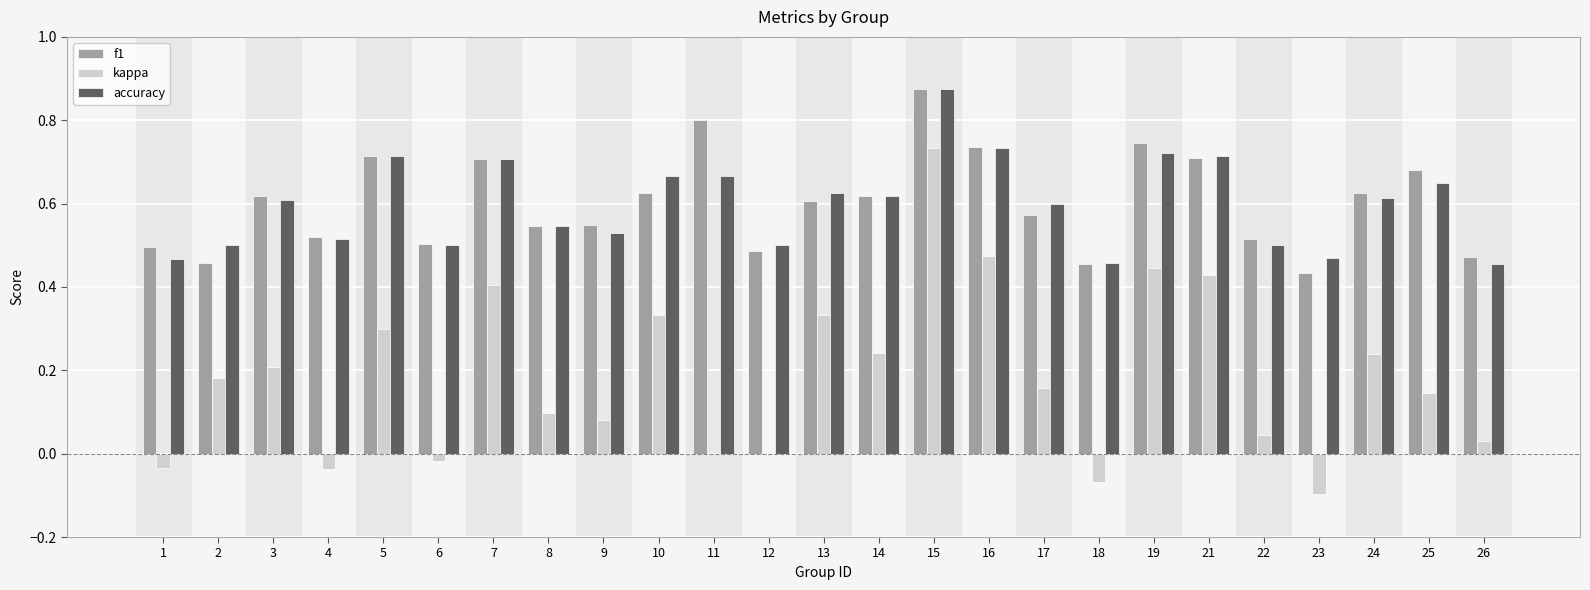

Where is f1 nearest to the value 0?

23